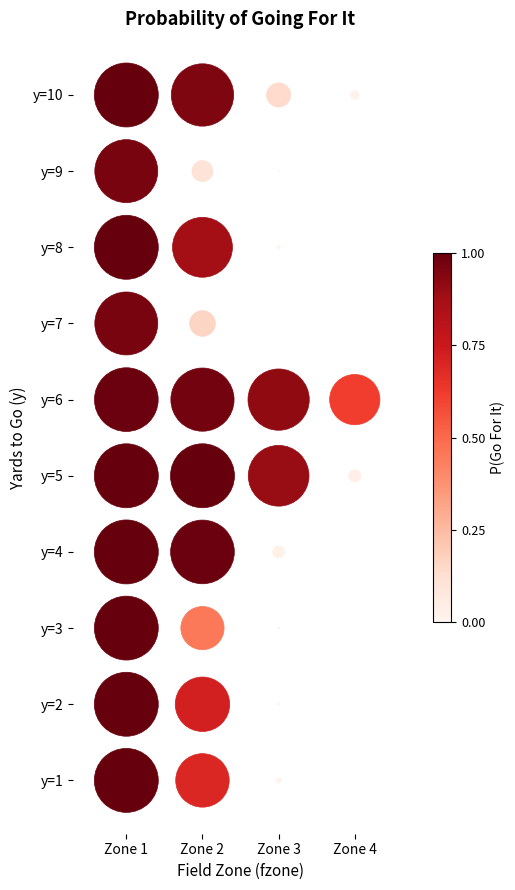

True or false: y=10 has a value of 2 at Zone 2.

False